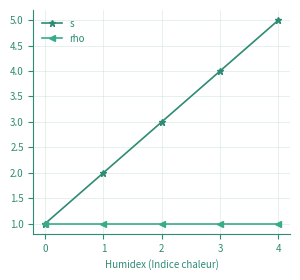

How many series are shown in this chart?

2